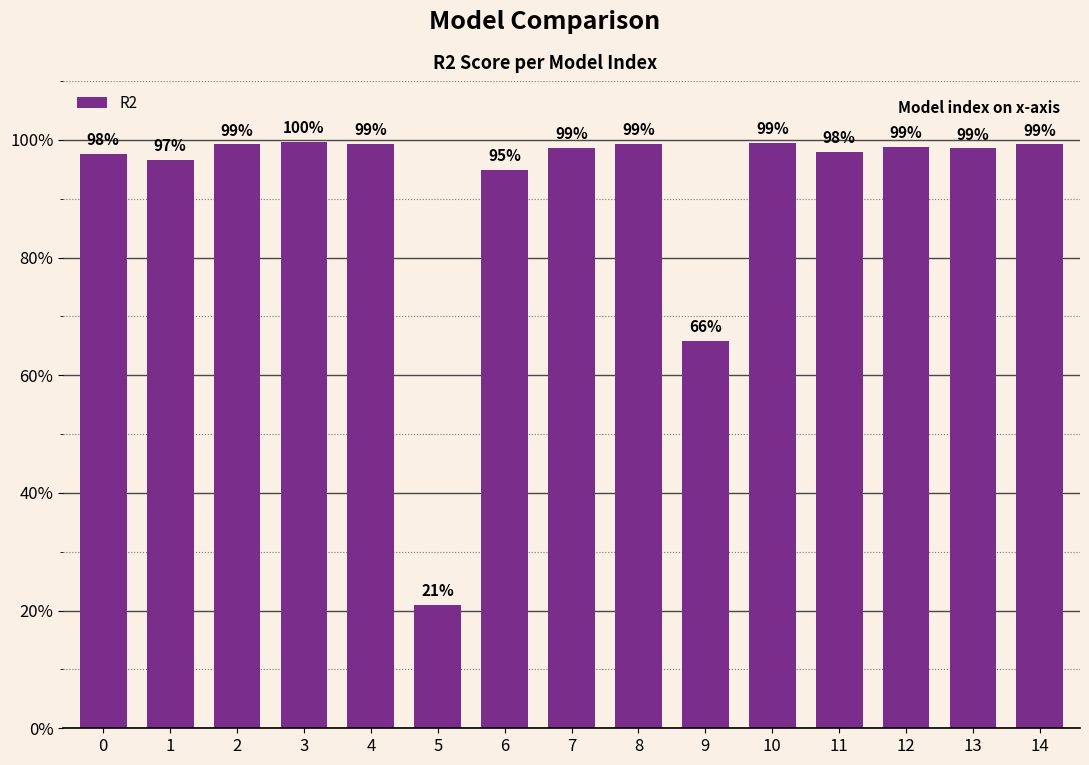

Between 2 and 5, which is larger?

2